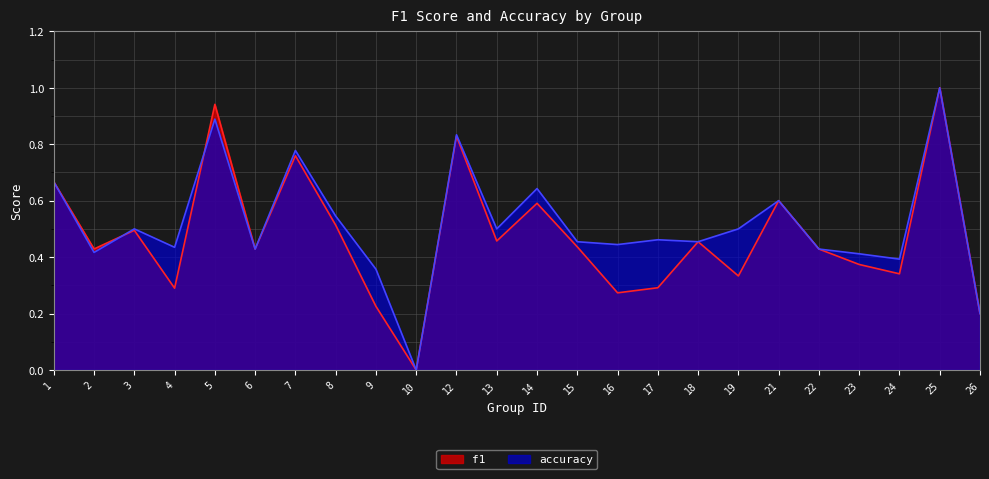

How many interior local peaks does the f1 series have?

8